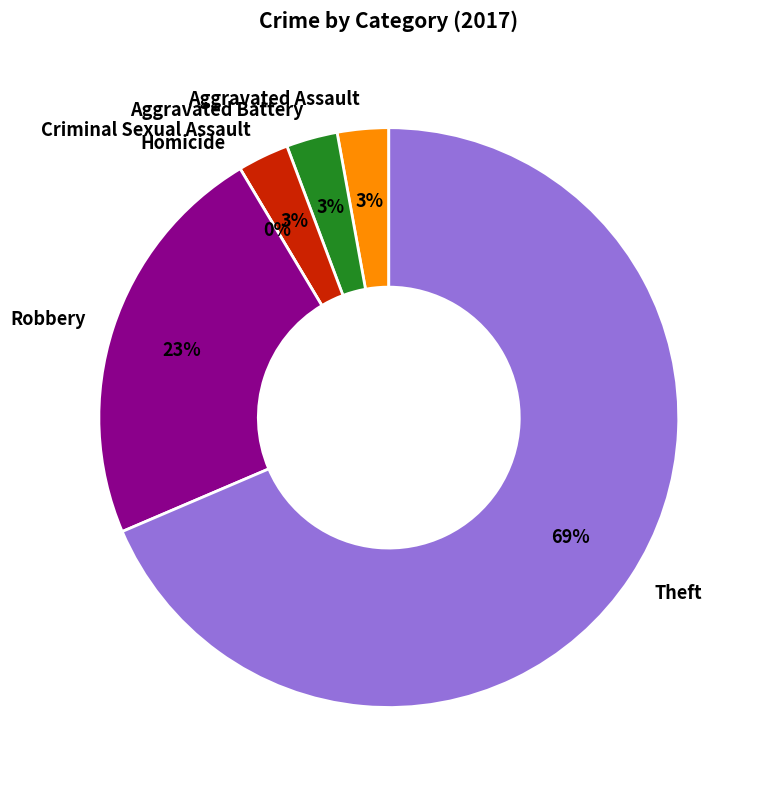

How many segments does this pie chart have?

6